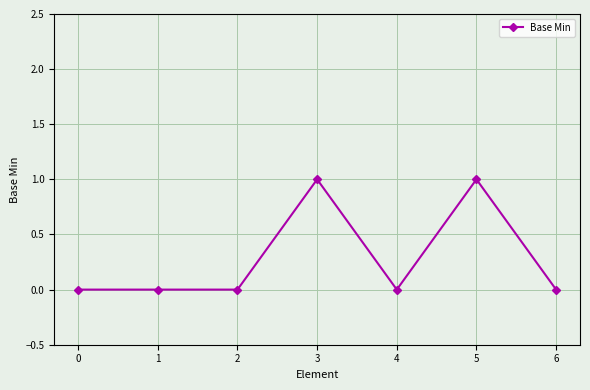

How many distinct data groups are displayed?

1